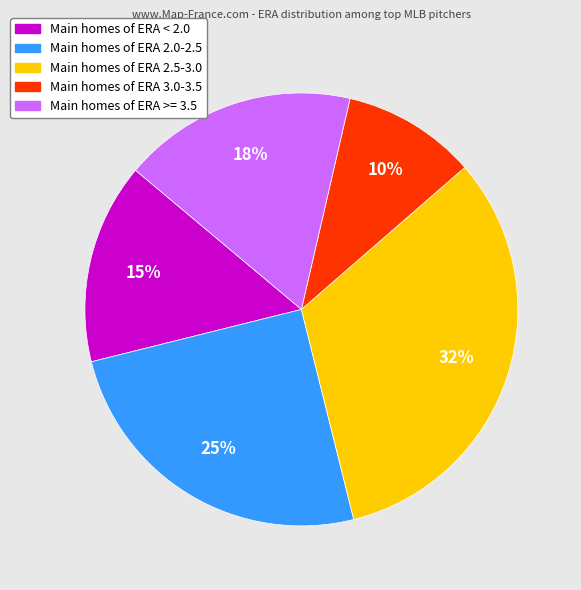

Is the sum of Main homes of ERA 3.0-3.5 and Main homes of ERA 2.5-3.0 greater than half?

No